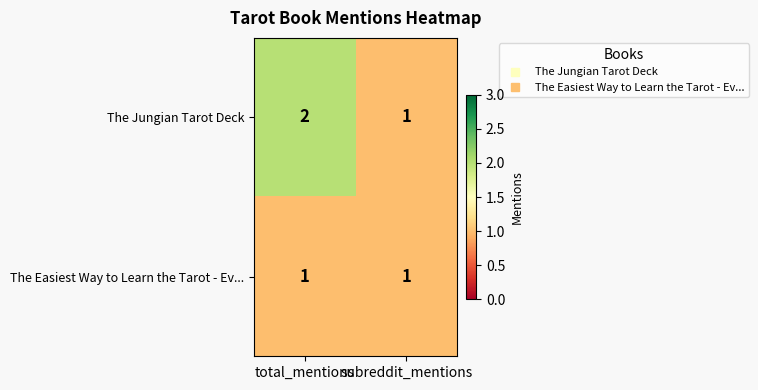

True or false: The Jungian Tarot Deck has a value of 2 at total_mentions.

True